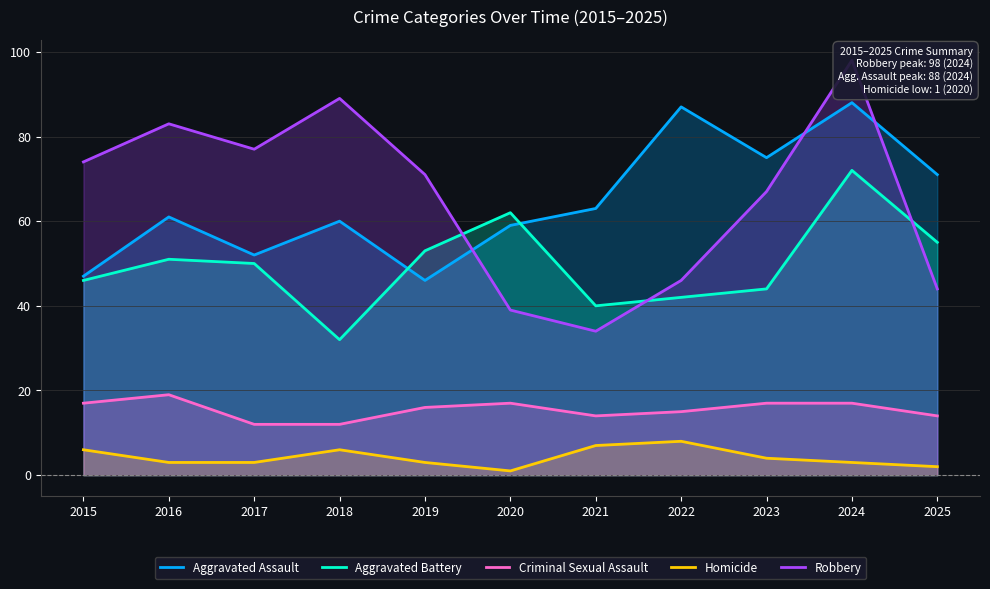

True or false: Homicide has more than 2 points higher than both neighbors.

False